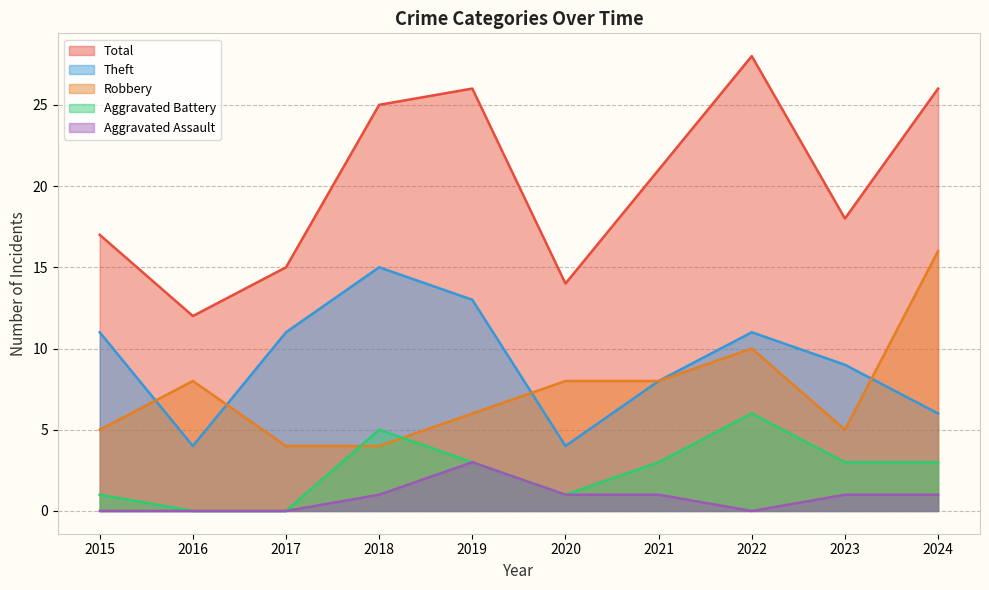

Does the chart display data point markers on the line(s)?

No